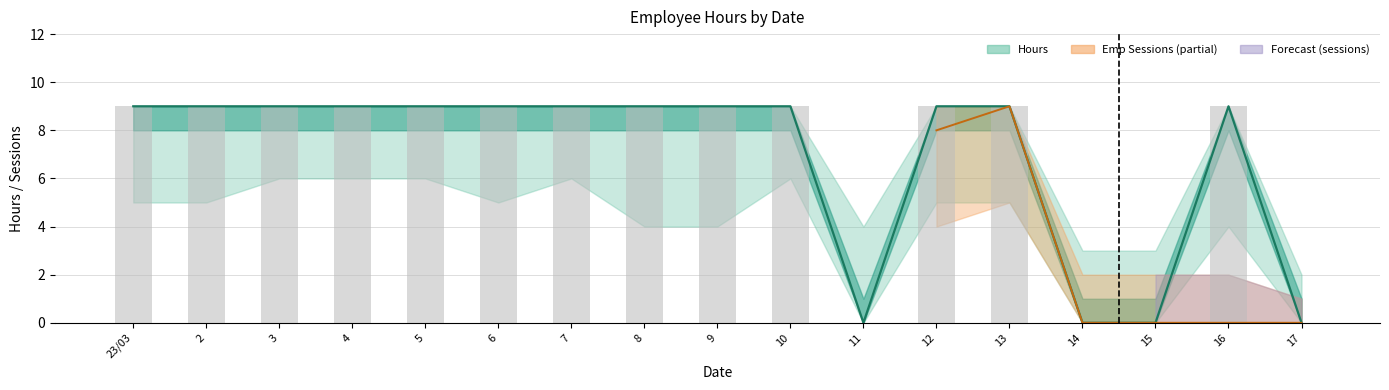

Count the values in the range 9 to 10.

13